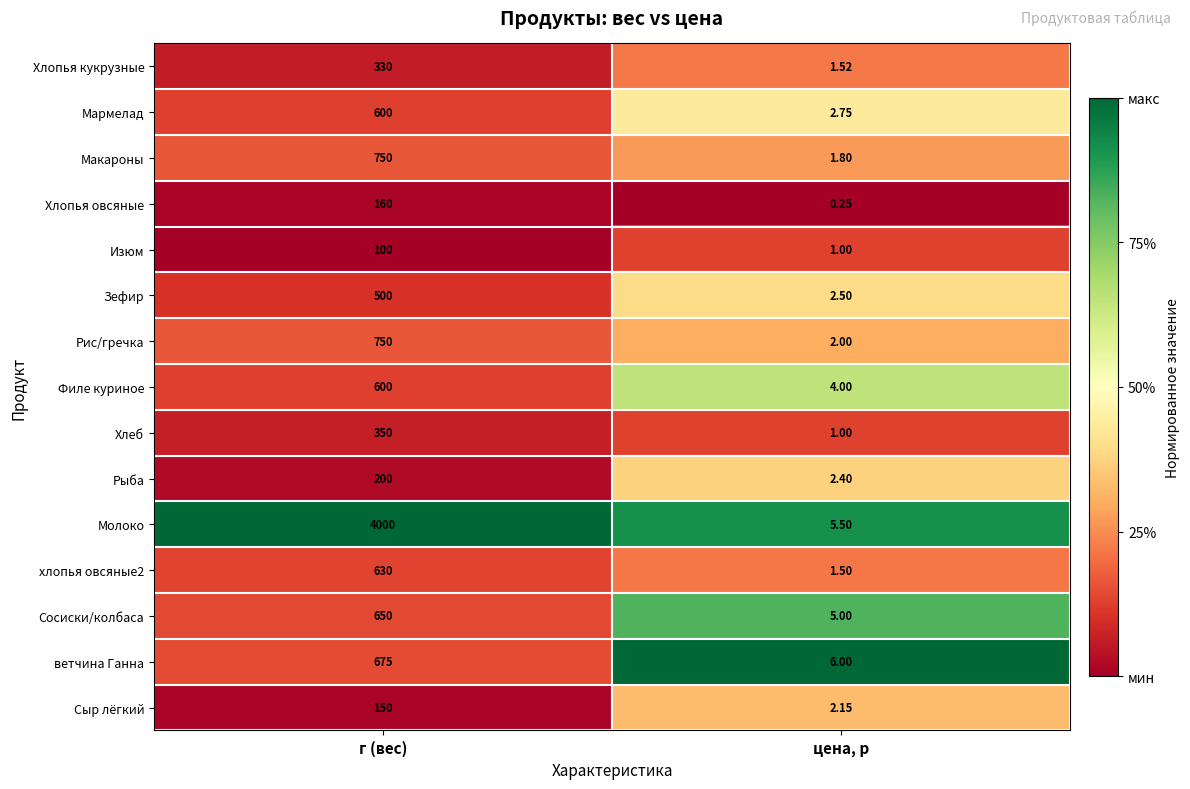

Which series has the largest total across all categories?

Молоко